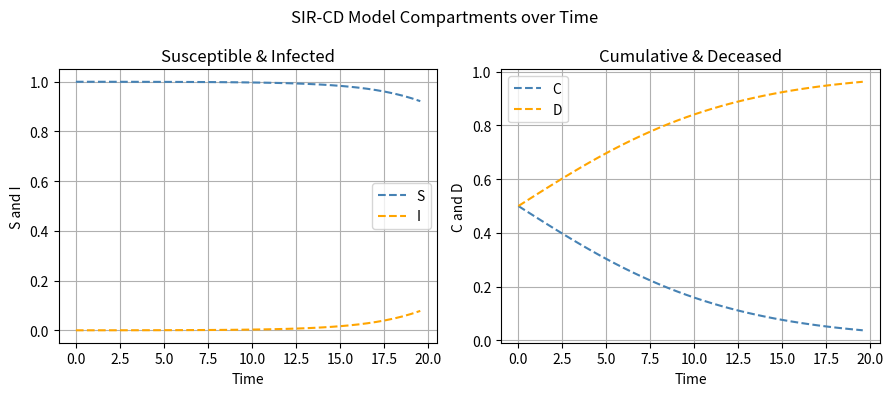

True or false: S and I intersect in this chart.

False